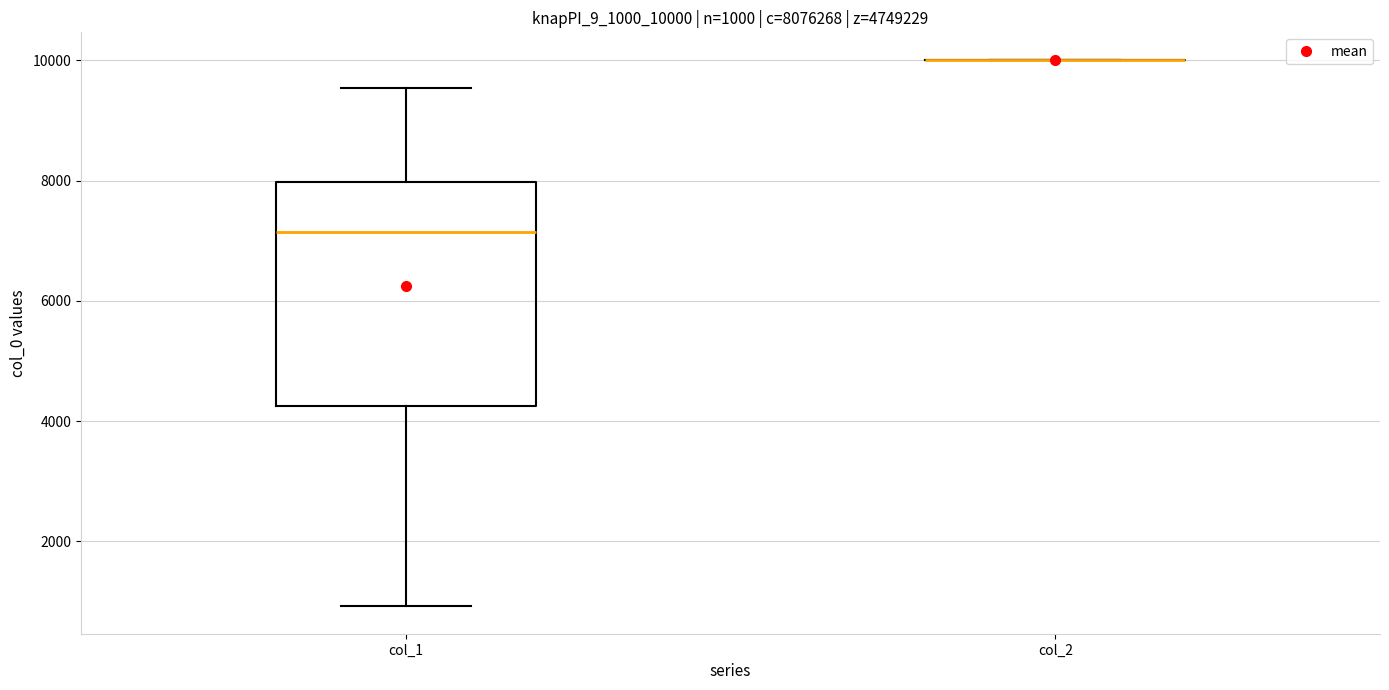

Comparing the boxes themselves (not the whiskers), which one is the tallest?

col_1